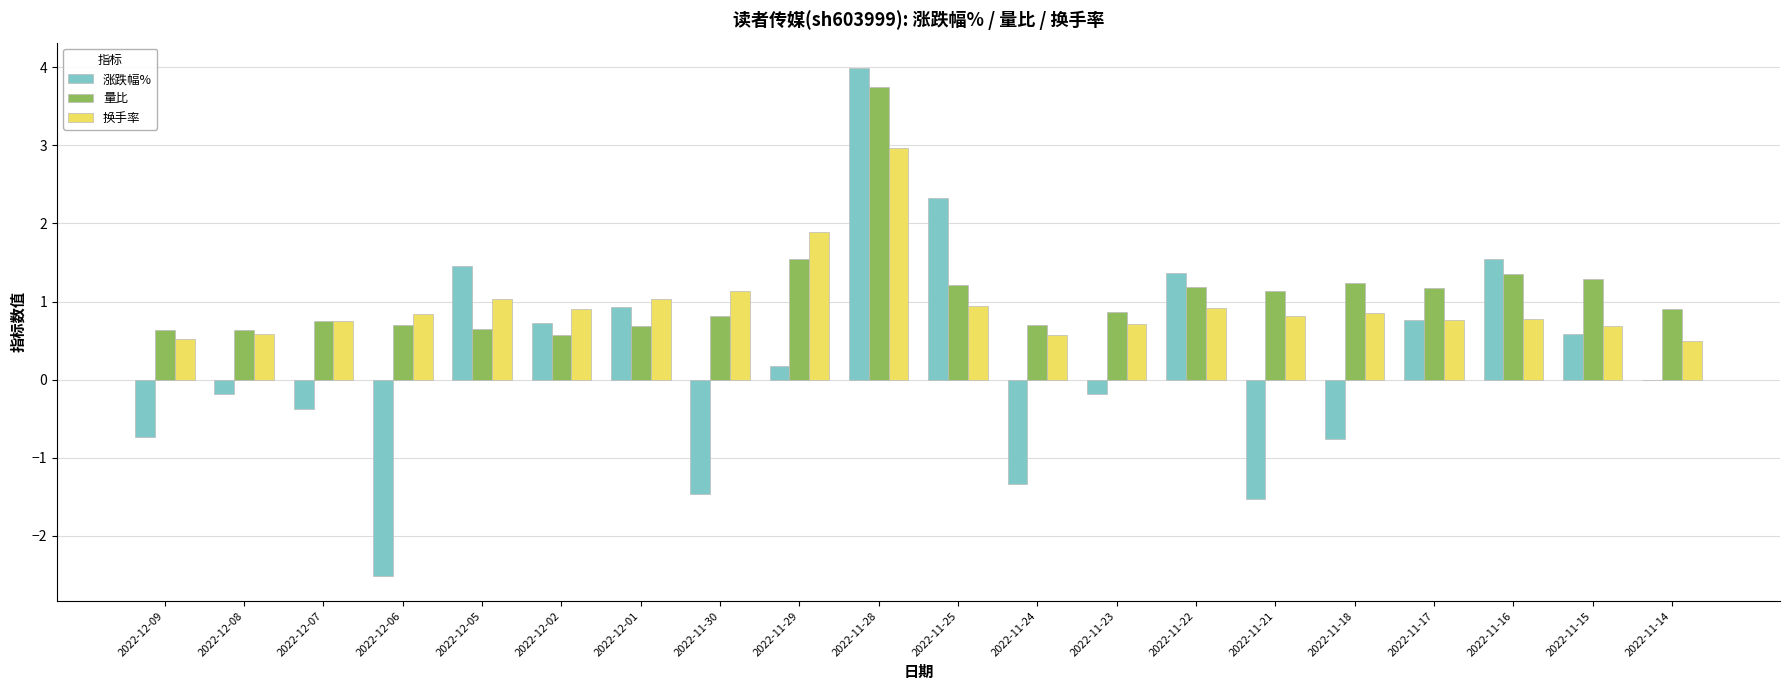

What value does the 量比 series have at 2022-11-18?

1.2